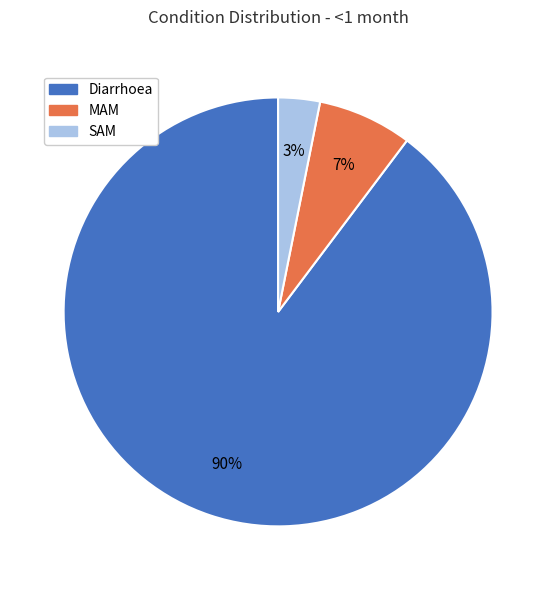

To the nearest percent, what is the combined percentage of SAM and Diarrhoea?

93%